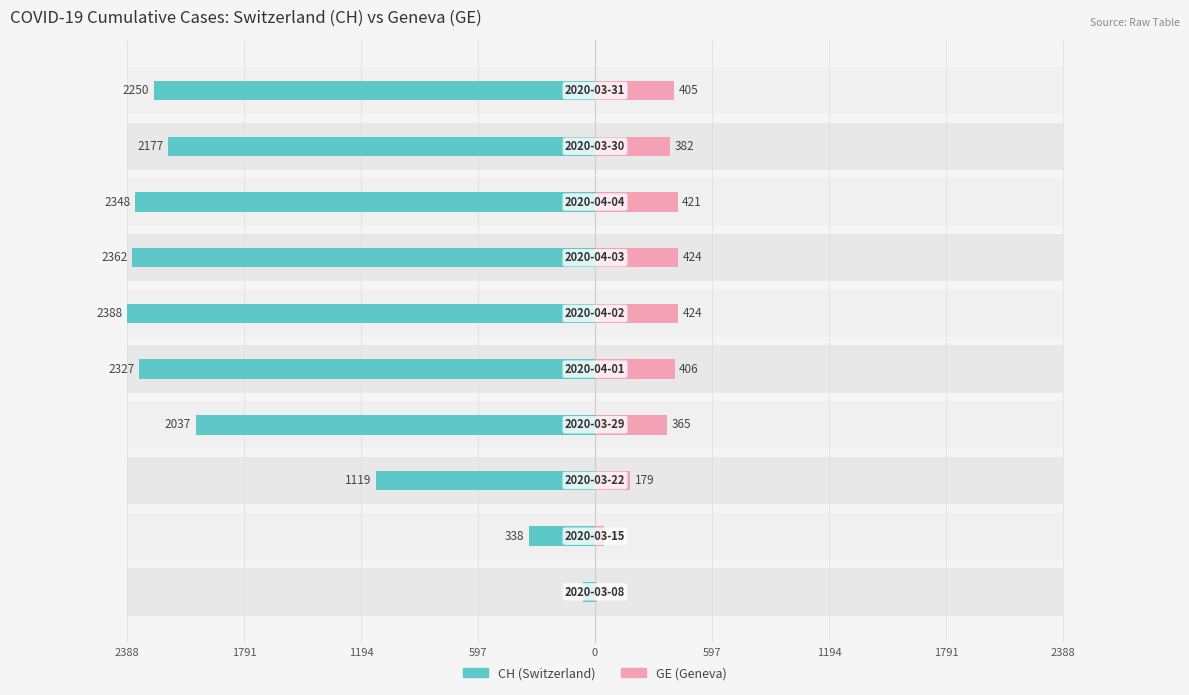

At how many categories does at least one series exceed -1151?

10